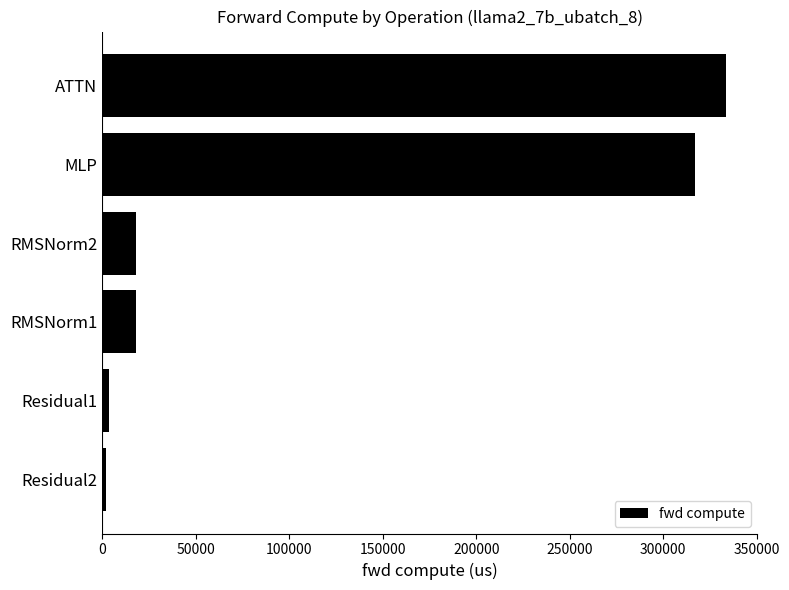

How many bars are there in total?

6